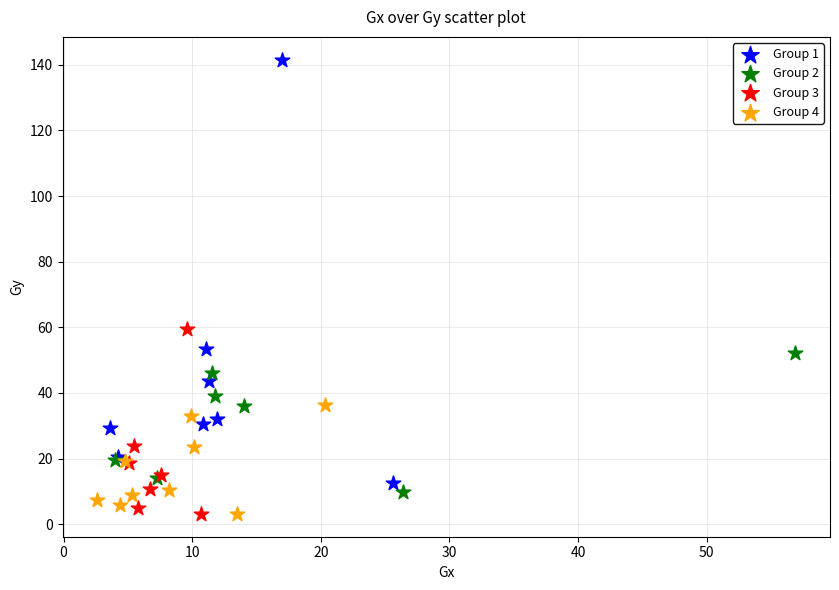

What are all the series names shown in the legend?

Group 1, Group 2, Group 3, Group 4